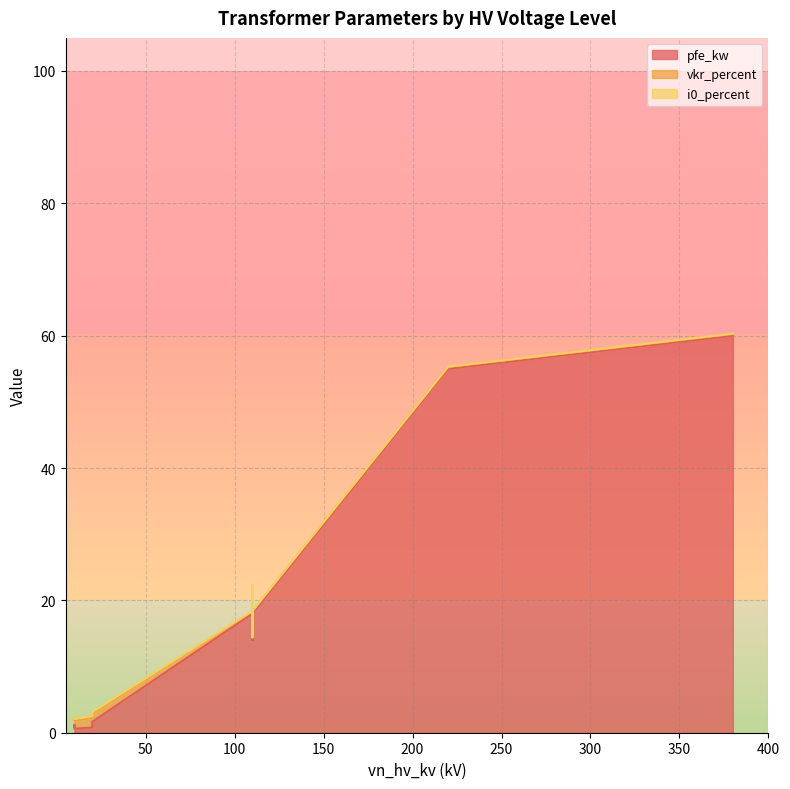

What is the lowest value of the pfe_kw series?

0.6